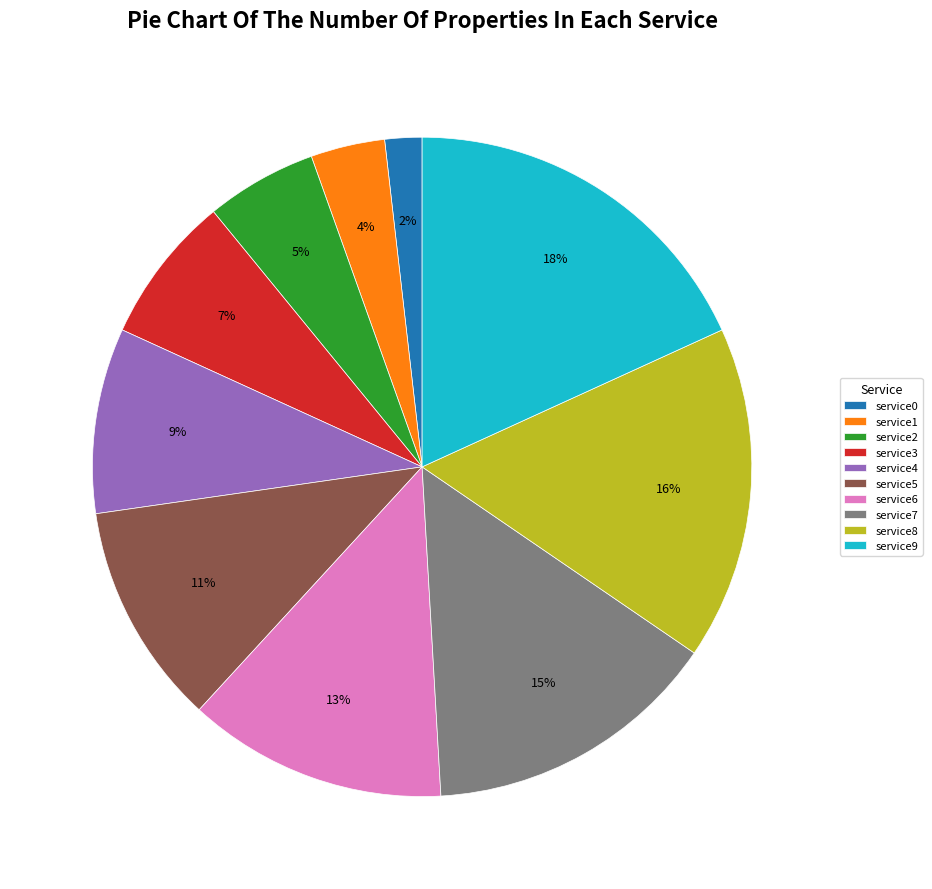

Combined, do service1 and service9 account for over 50%?

No